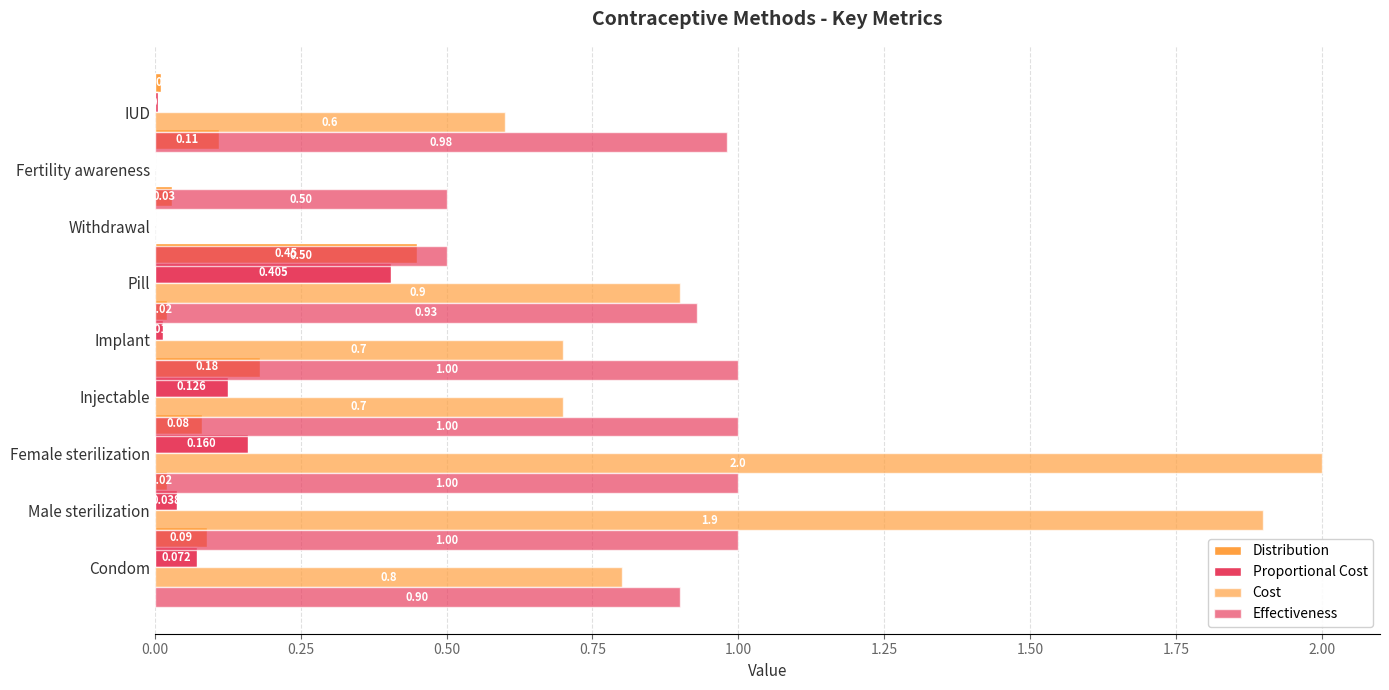

Between 0.00 and 1.25, which series saw the biggest shift?

Distribution